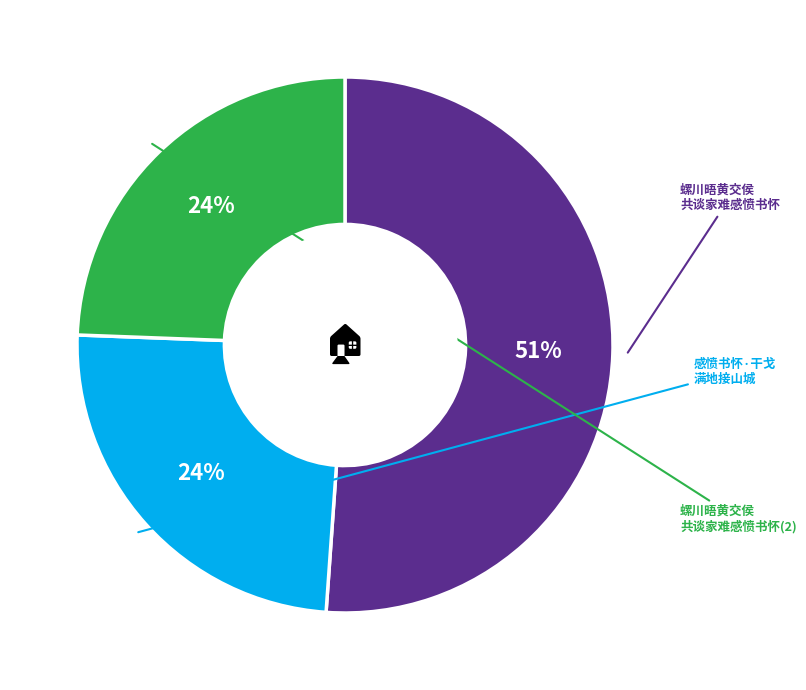

To the nearest percent, what is the average slice percentage?

33%